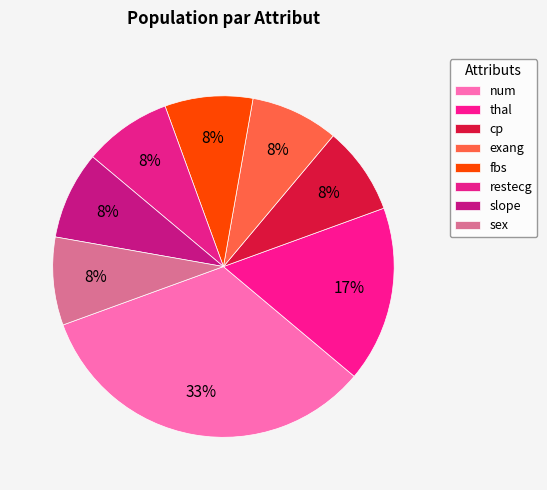

How many segments does this pie chart have?

8